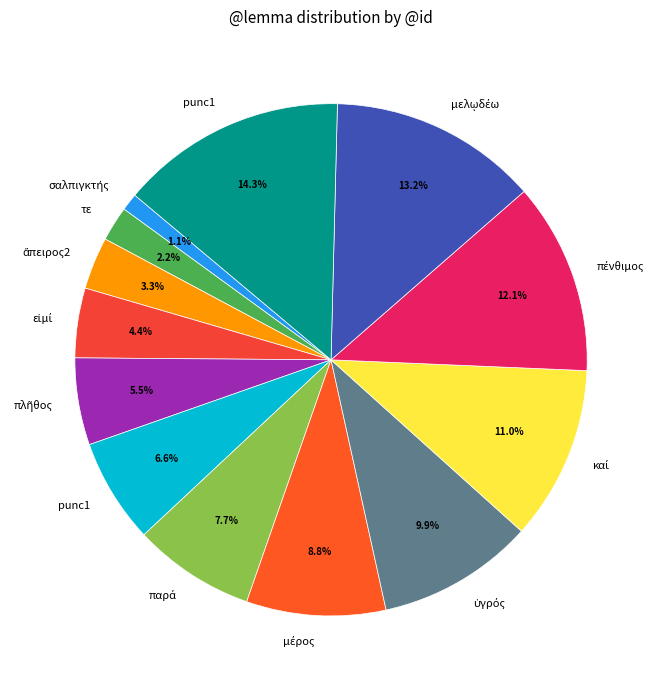

Rank the categories by value from lowest to highest.

σαλπιγκτής, τε, ἄπειρος2, εἰμί, πλῆθος, punc1, παρά, μέρος, ὑγρός, καί, πένθιμος, μελῳδέω, punc1